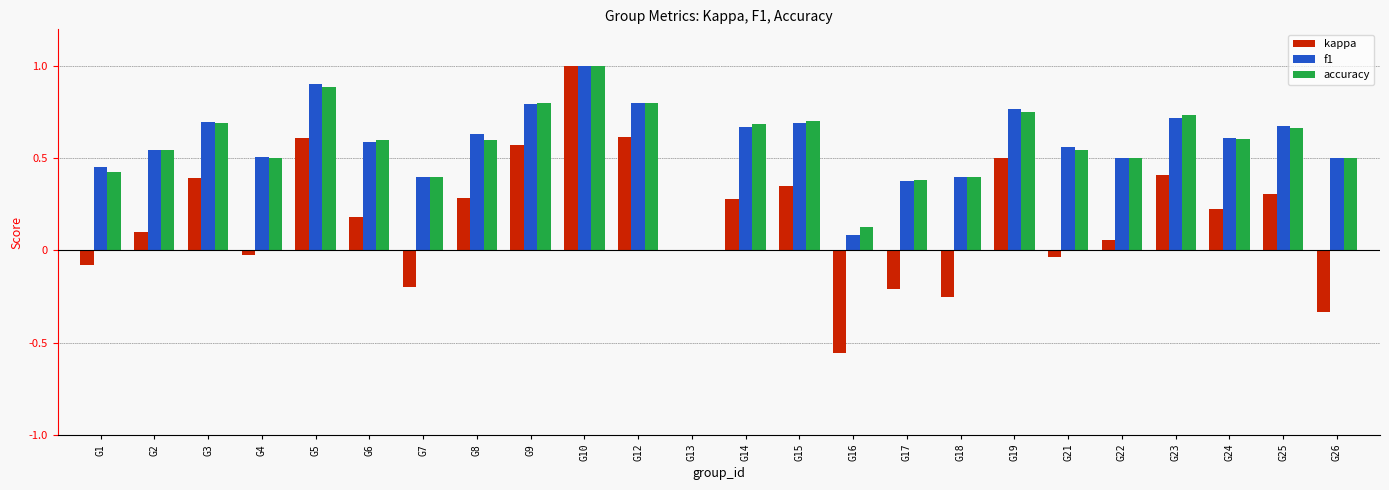

How many positive values does the f1 series have?

23